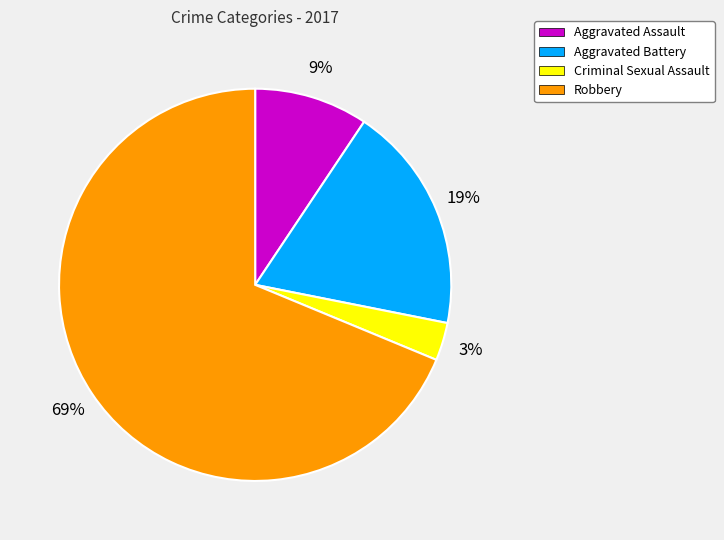

Does any single category account for the majority?

Yes